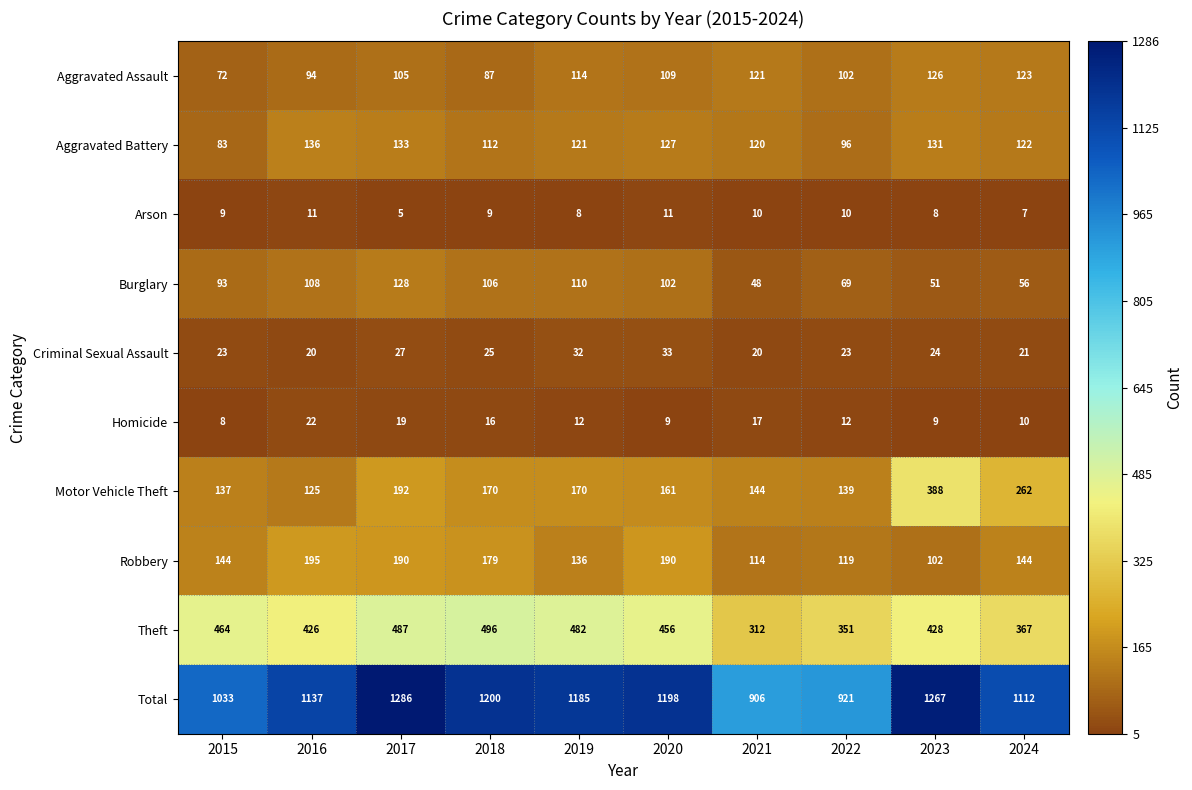

What is the difference between the Motor Vehicle Theft values at 2024 and 2018?

92